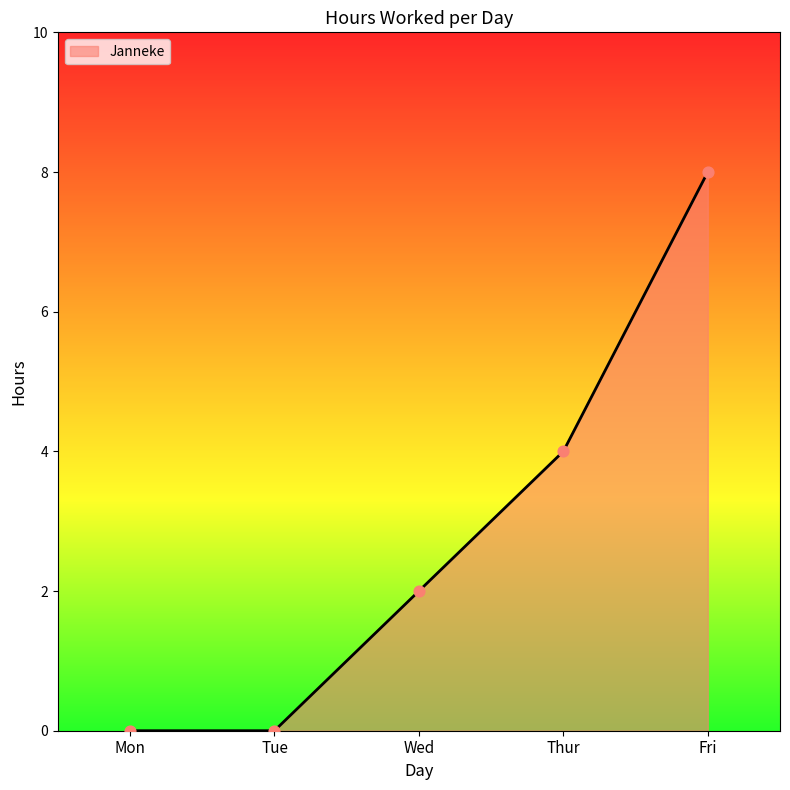

Approximately how many times larger is the value at Wed compared to Thur?

0.5